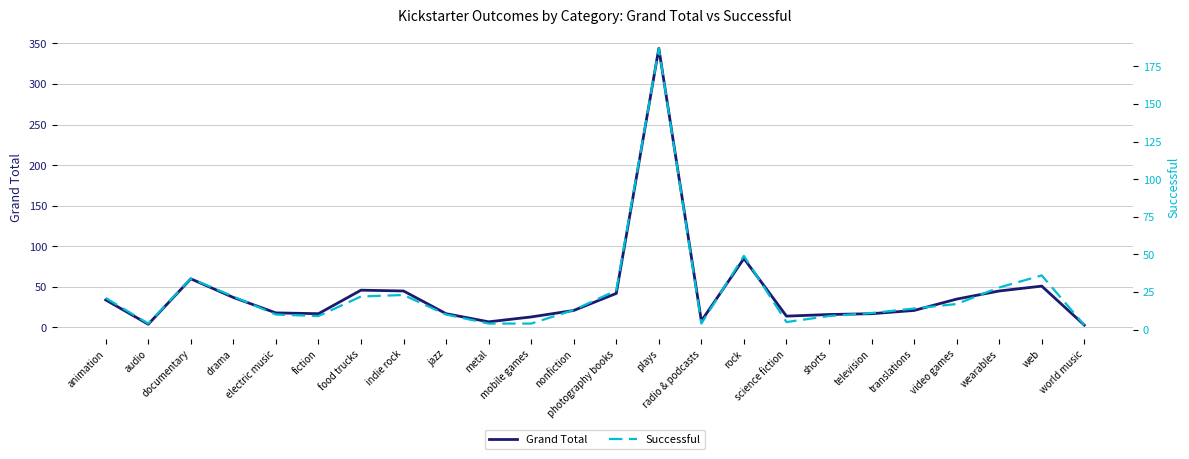

What is the approximate value of Grand Total at science fiction, to the nearest 10?

10